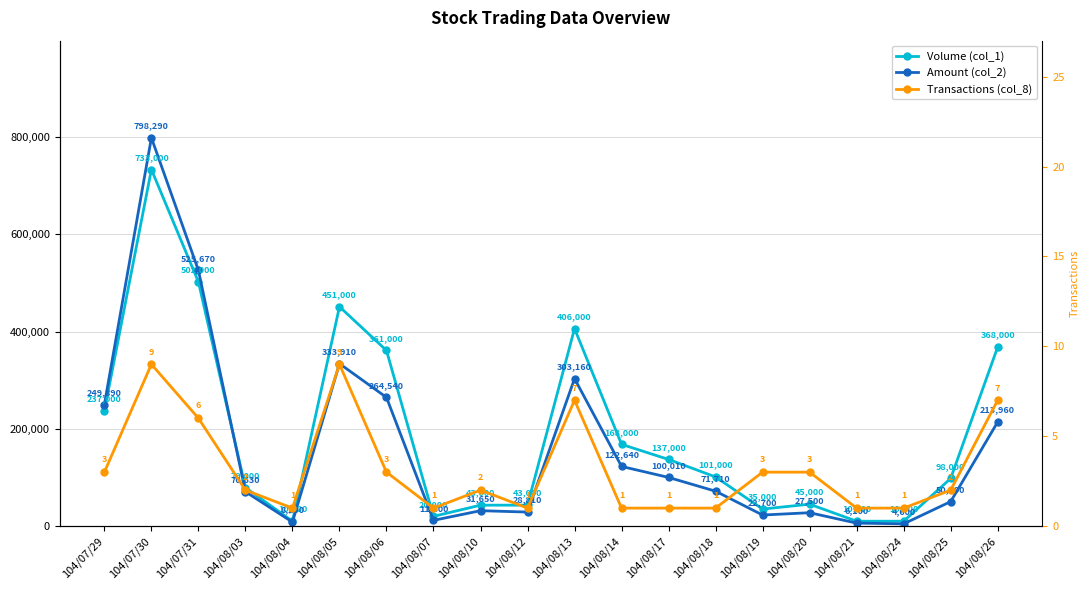

At which label is Amount (col_2) closest to 401445?

104/08/05